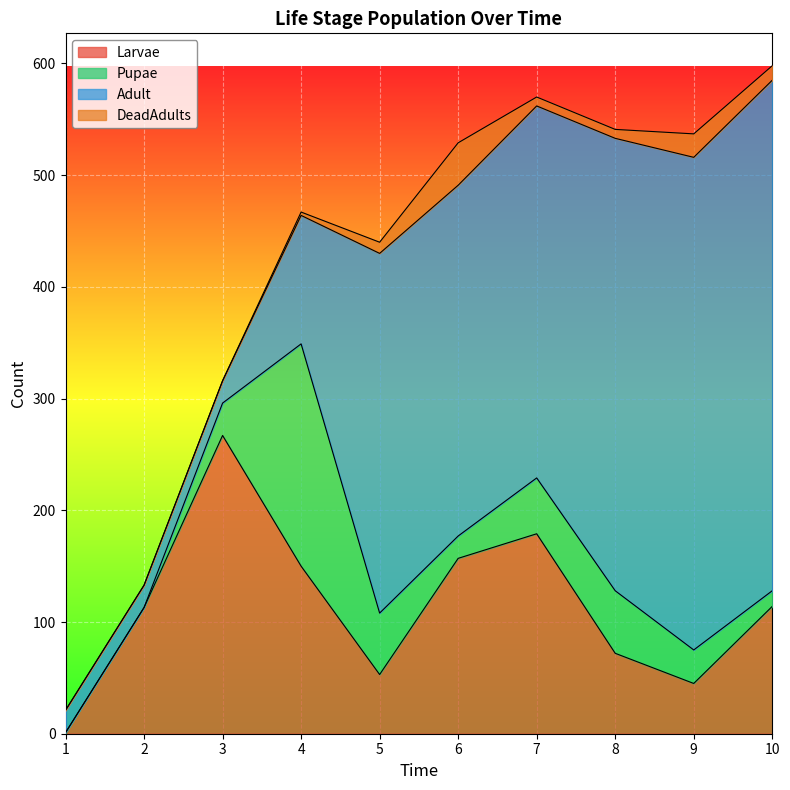

How many values in the DeadAdults series exceed 8?

4